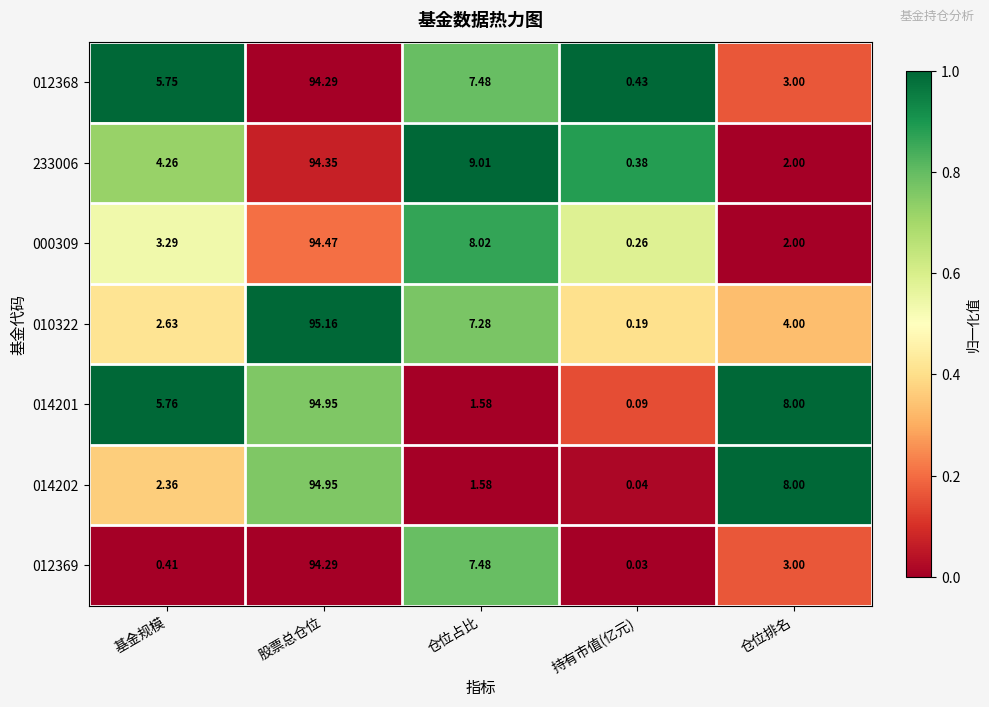

Which category has the highest value across all series?

股票总仓位